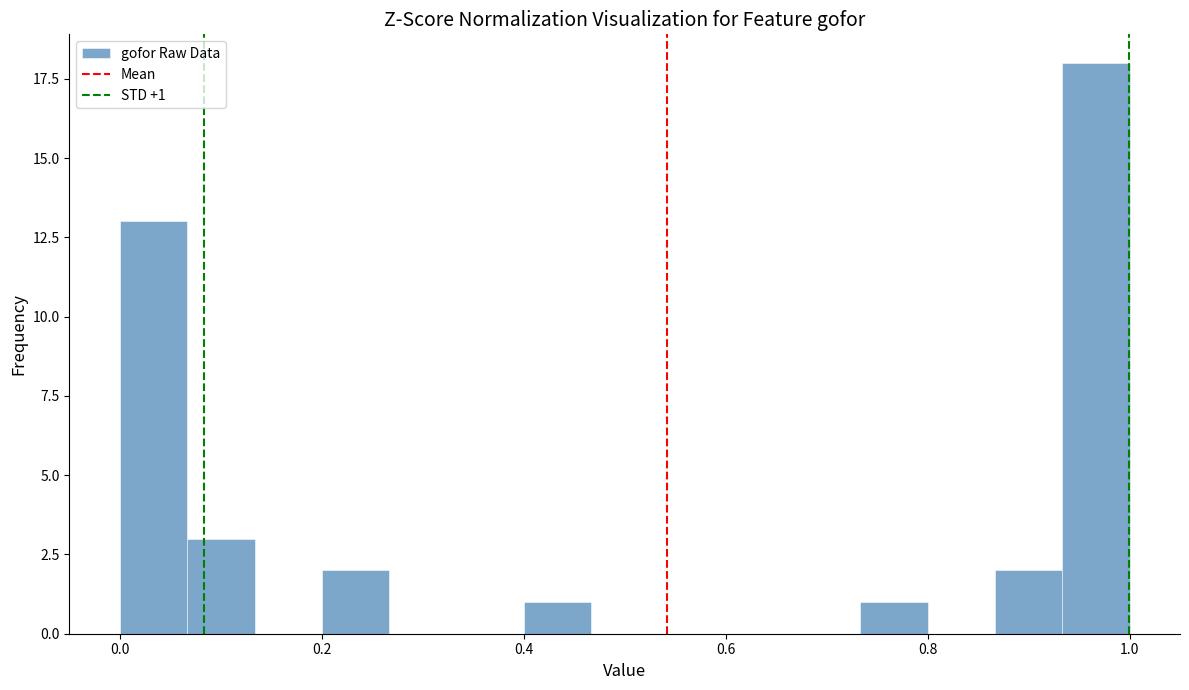

Read against the x-axis, roughly where is the centre of the tallest bar?

0.96